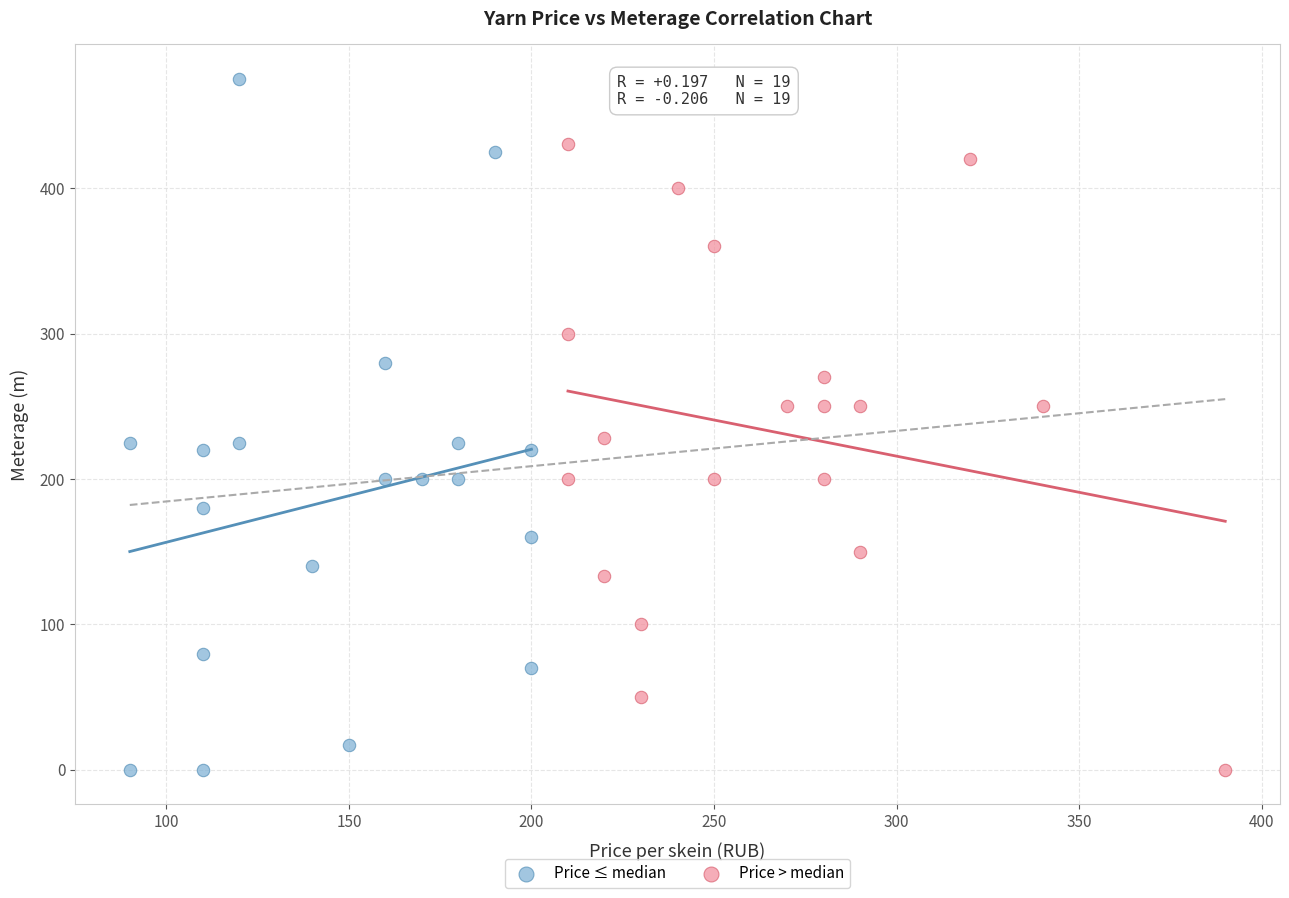

Which series has the widest spread of Y values?

Price ≤ median